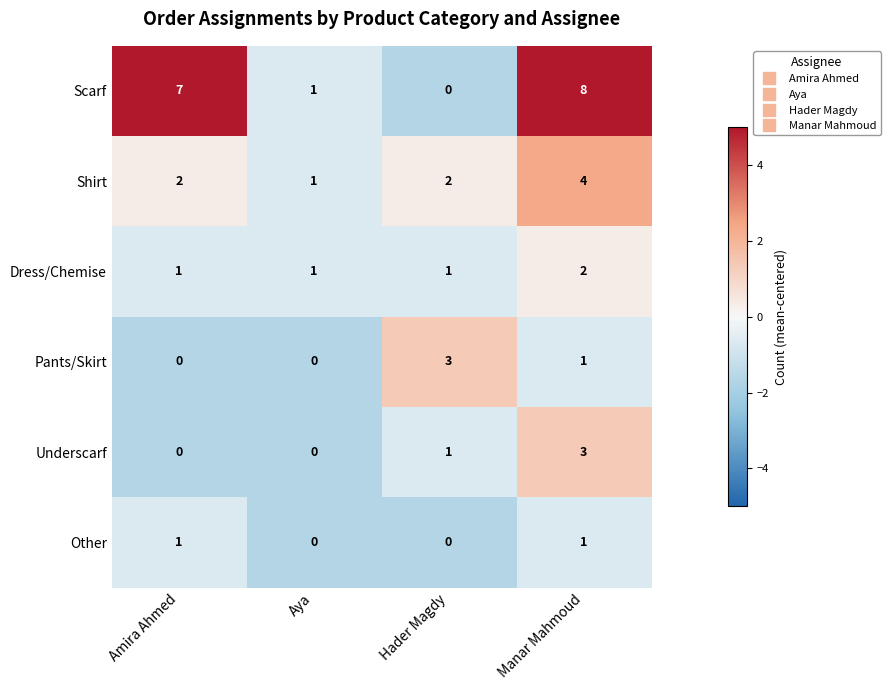

Reading left to right, extract all data points from this chart.

Scarf: 7	1	0	8
Shirt: 2	1	2	4
Dress/Chemise: 1	1	1	2
Pants/Skirt: 0	0	3	1
Underscarf: 0	0	1	3
Other: 1	0	0	1